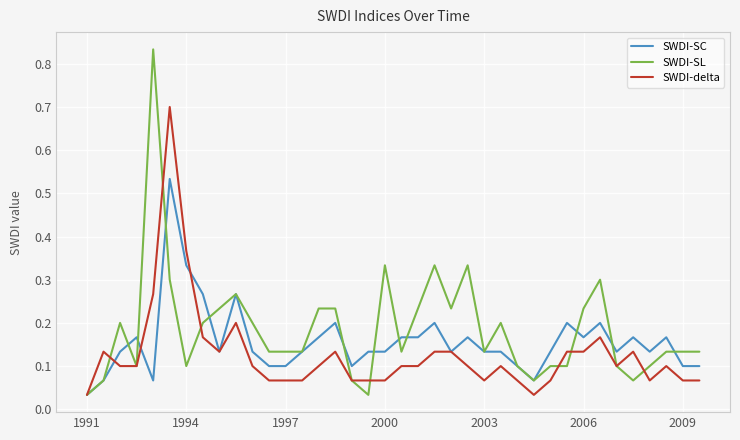

Which series has the largest range (max minus min)?

SWDI-SL